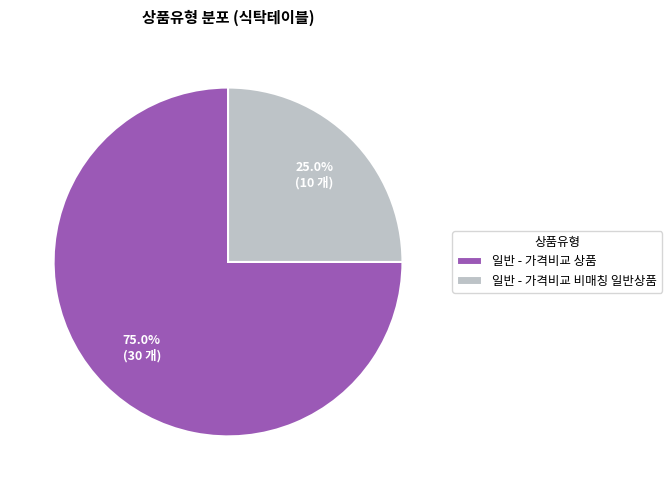

Which has a higher value, 일반 - 가격비교 상품 or 일반 - 가격비교 비매칭 일반상품?

일반 - 가격비교 상품